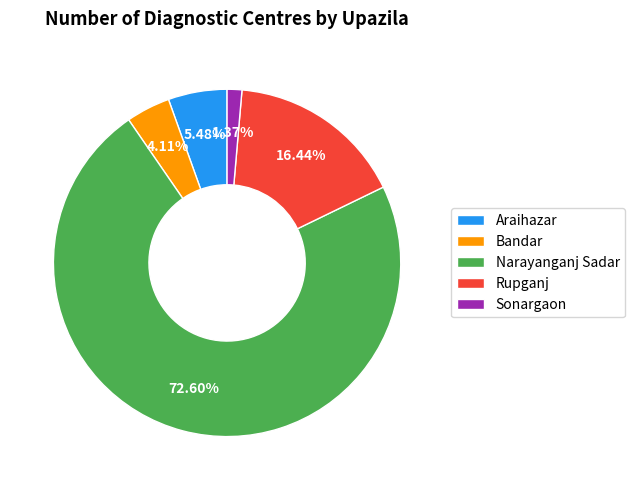

To the nearest percent, what is the difference between the largest and smallest slice percentages?

71%